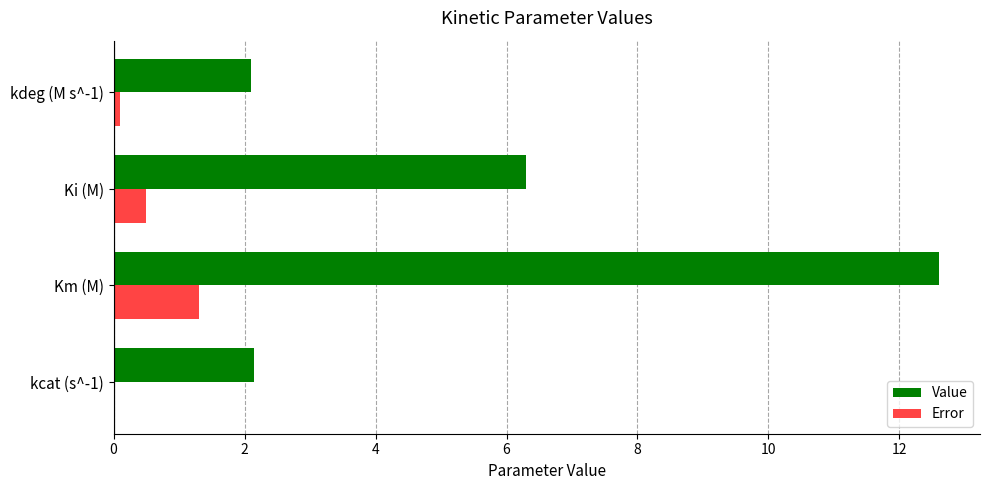

What are all the series names shown in the legend?

Value, Error